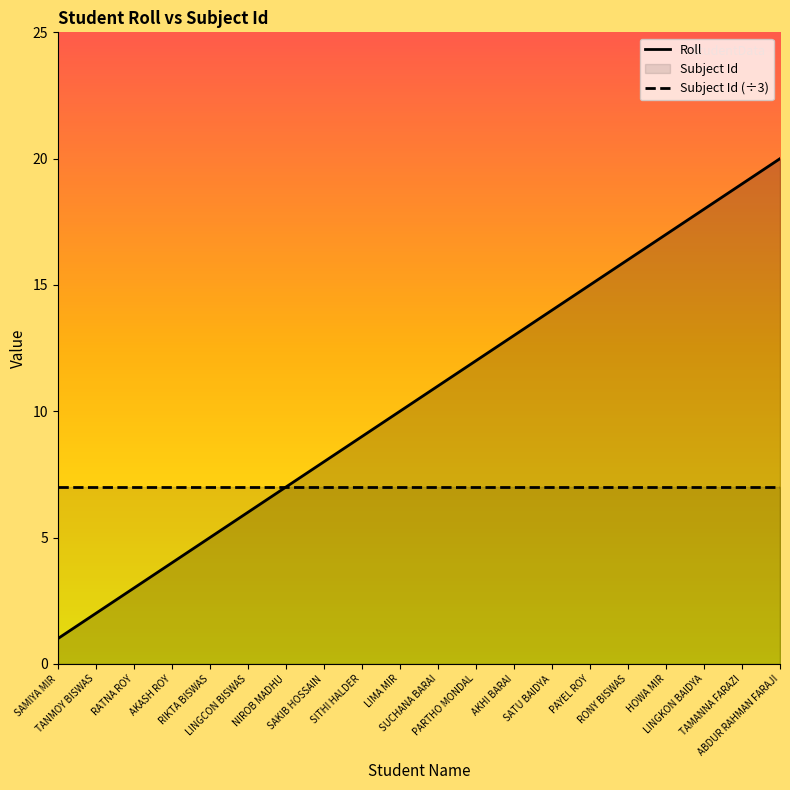

What is the difference between the maximum and minimum values in the Roll series?

19